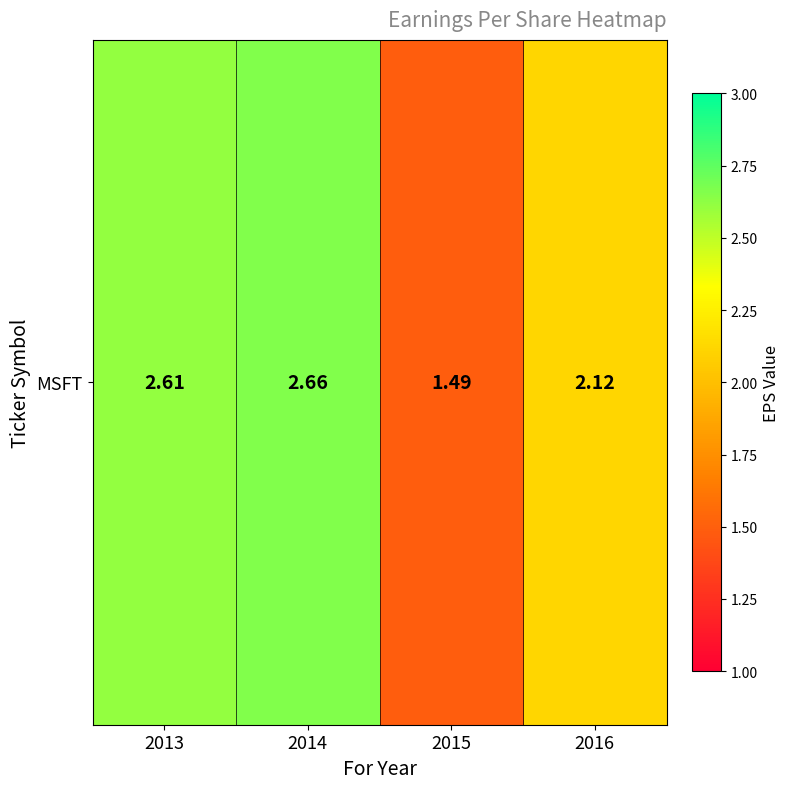

At which label is the value closest to 2?

2016